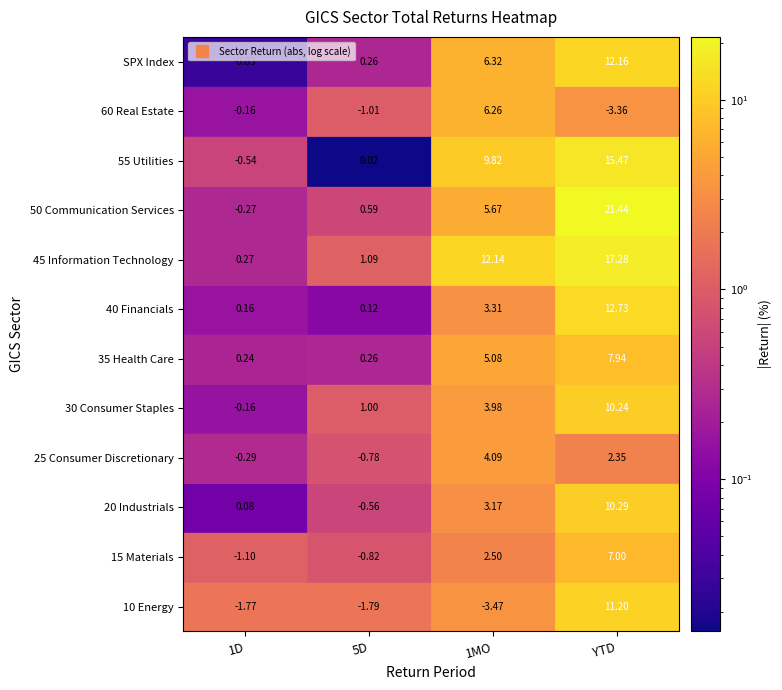

Rank the categories by 45 Information Technology value from lowest to highest.

CURRENT_TRR_1D, CURRENT_TRR_5D, CURRENT_TRR_1MO, CURRENT_TRR_YTD